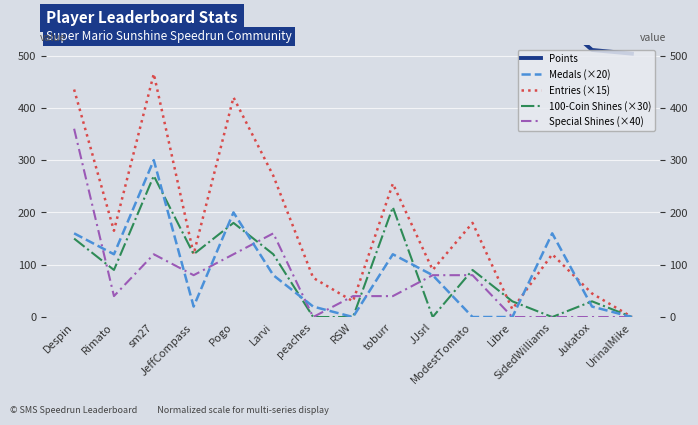

True or false: Points and 100-Coin Shines (×30) intersect in this chart.

False